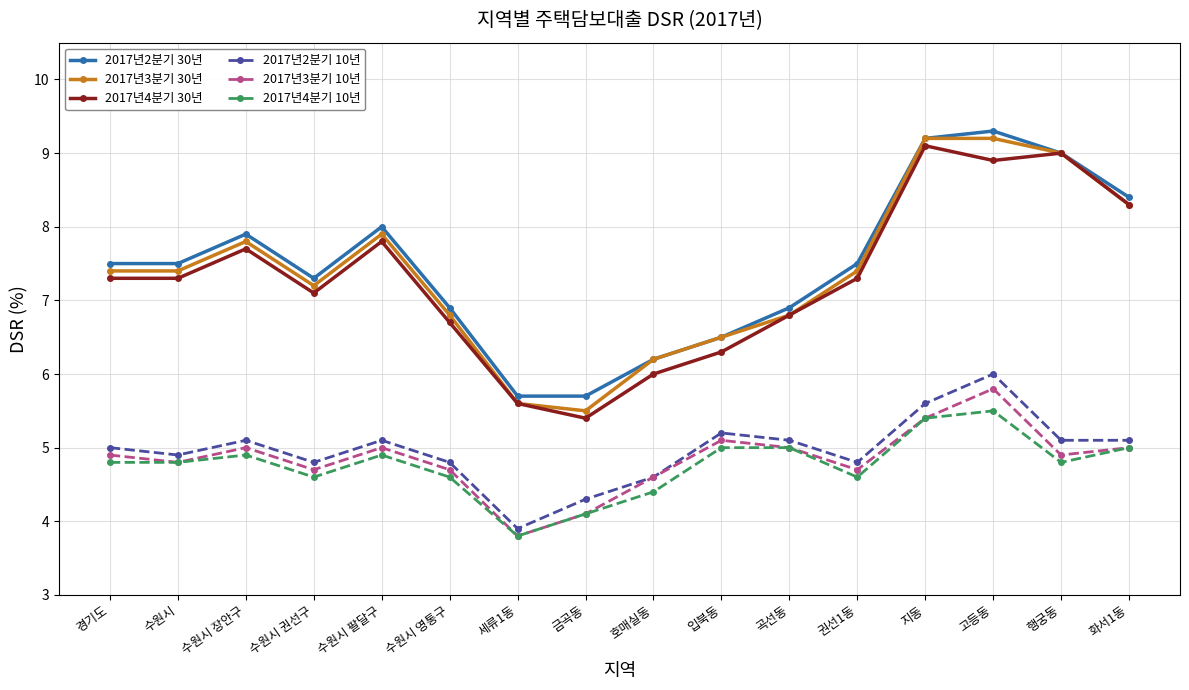

Does the chart display data point markers on the line(s)?

Yes